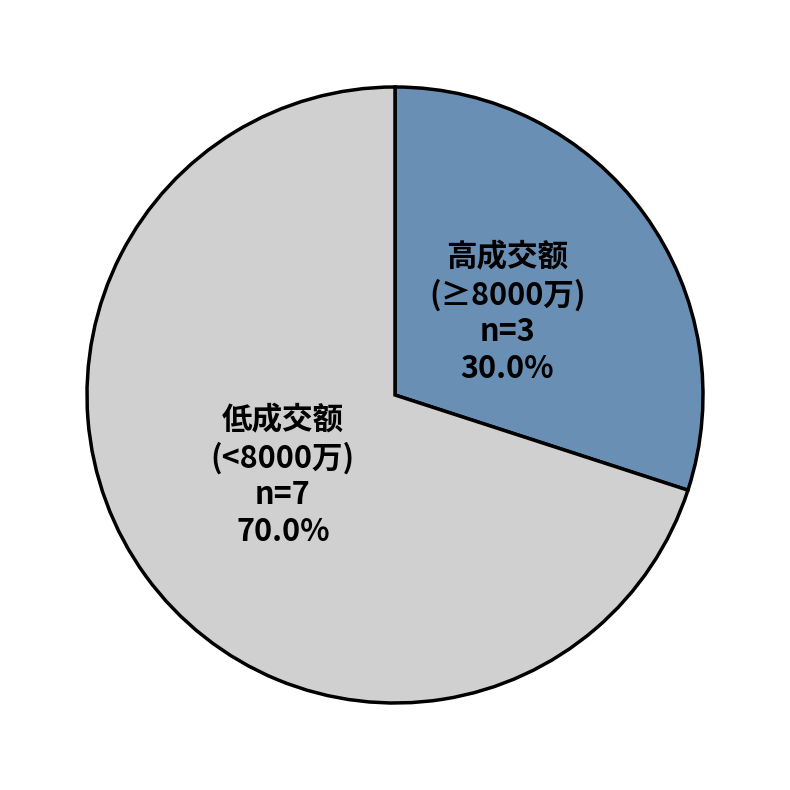

How many slices are in this pie chart?

2